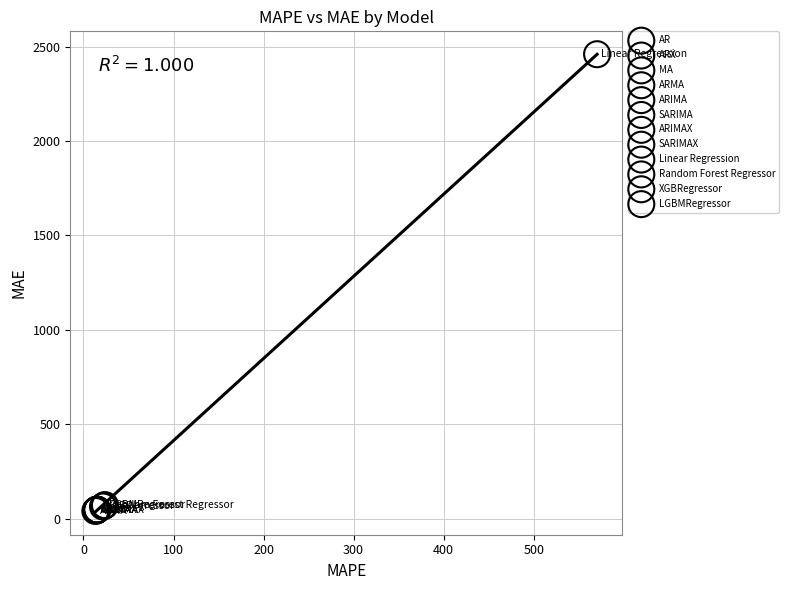

What are all the series names shown in the legend?

AR, ARX, MA, ARMA, ARIMA, SARIMA, ARIMAX, SARIMAX, Linear Regression, Random Forest Regressor, XGBRegressor, LGBMRegressor